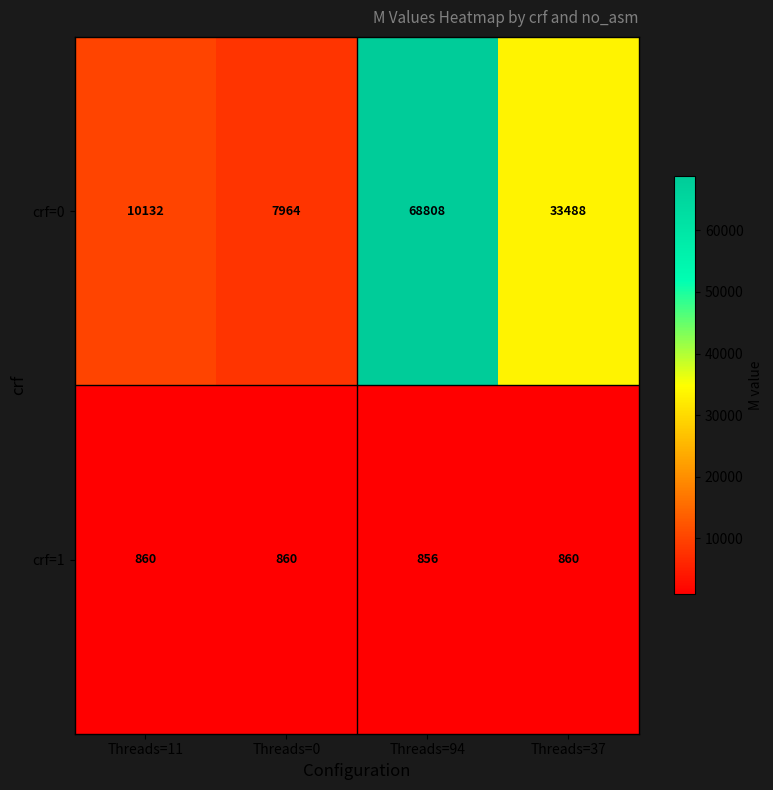

List the series in order of their overall mean, lowest first.

crf=1, crf=0